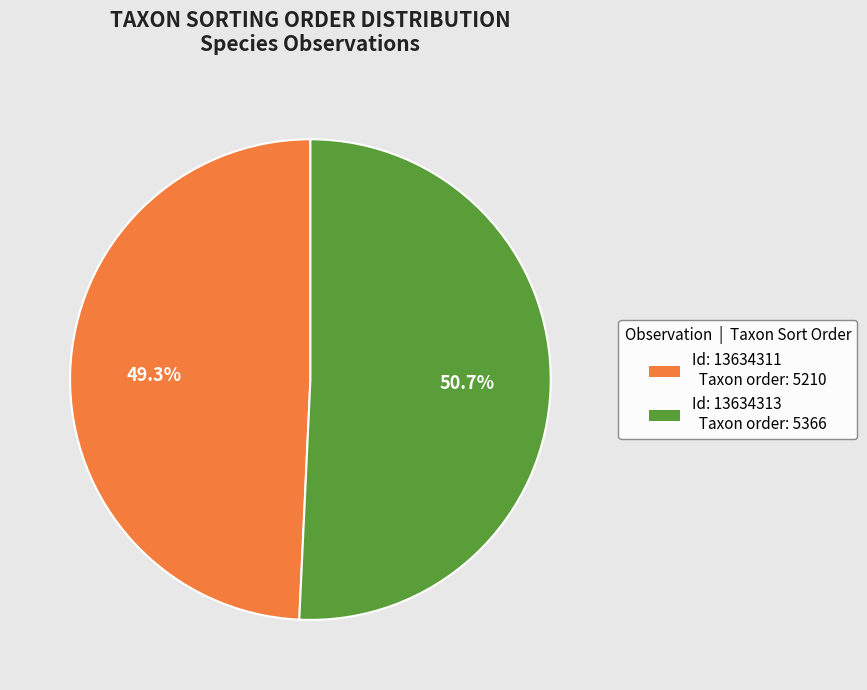

Does any single category account for the majority?

Yes